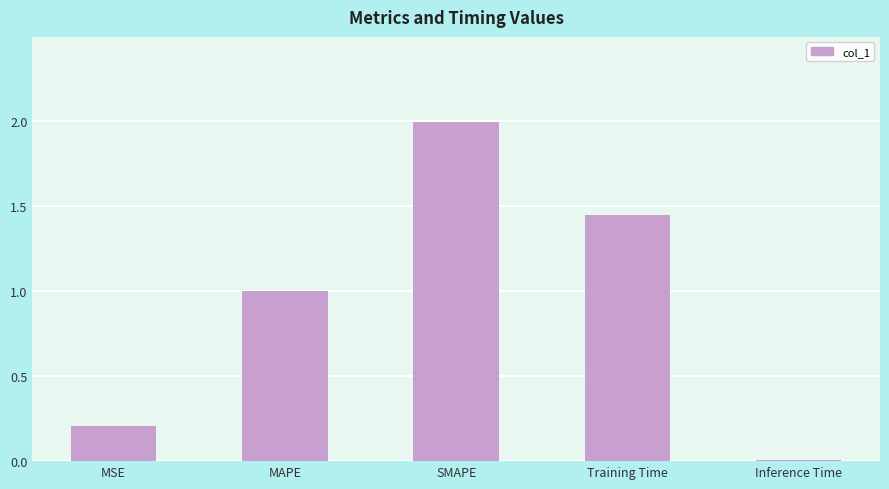

The chart shows a value of 0.0 at Inference Time. True or false?

True